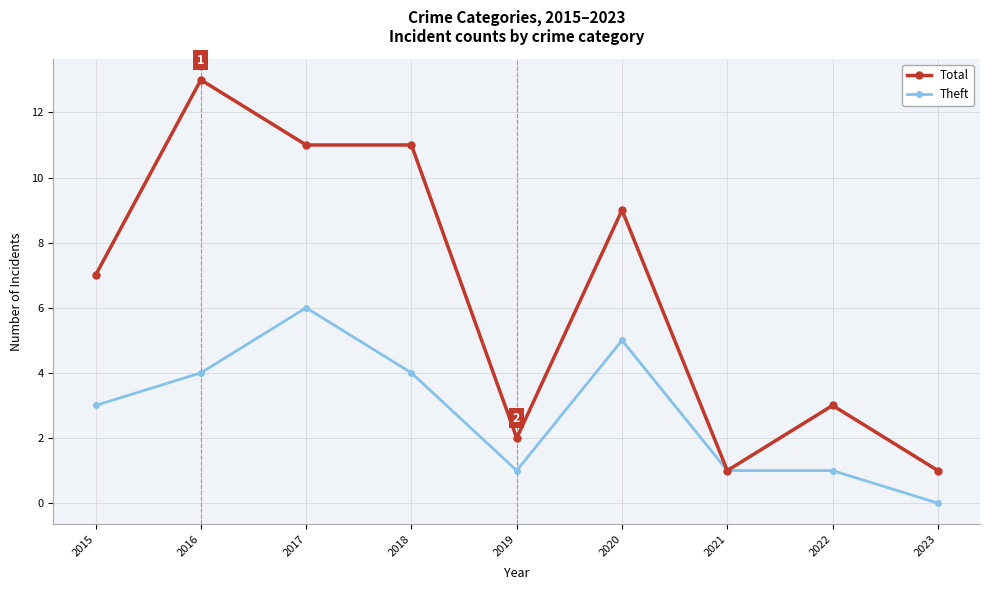

Is it true that Total equals 9 at 2020?

True